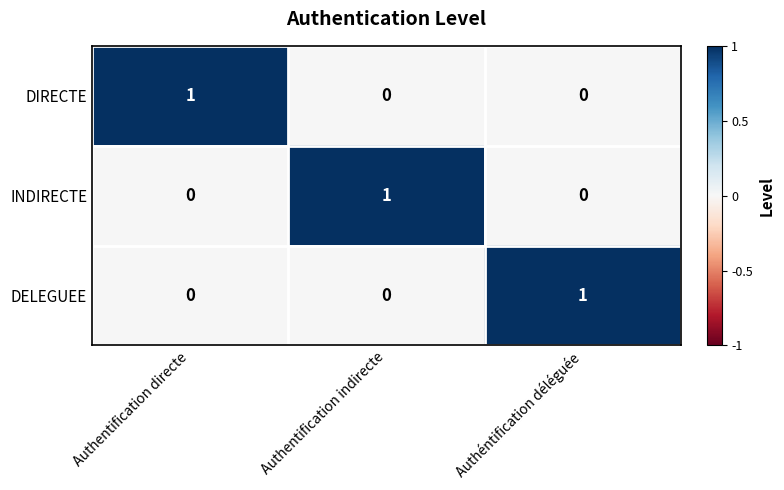

Reading left to right, list all the values displayed in this chart.

DIRECTE: 1	0	0
INDIRECTE: 0	1	0
DELEGUEE: 0	0	1